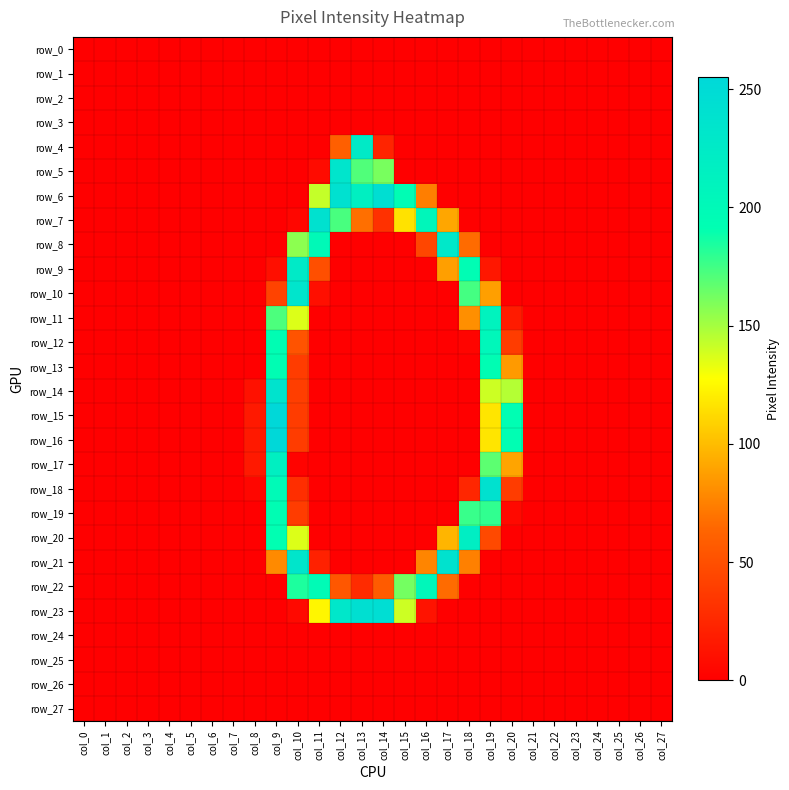

How many distinct data groups are displayed?

28